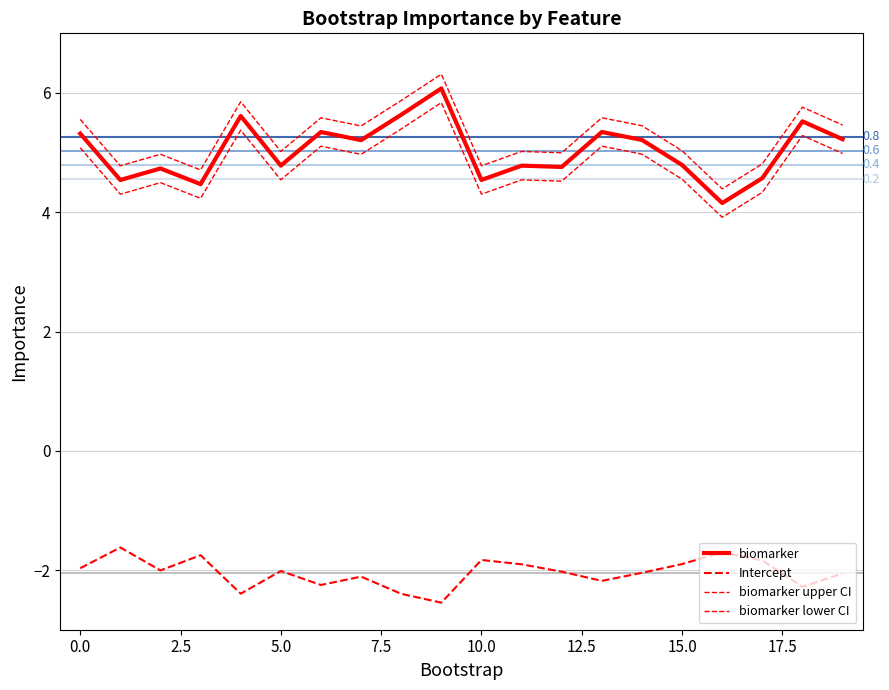

What is the total value across all series at 7?

3.1